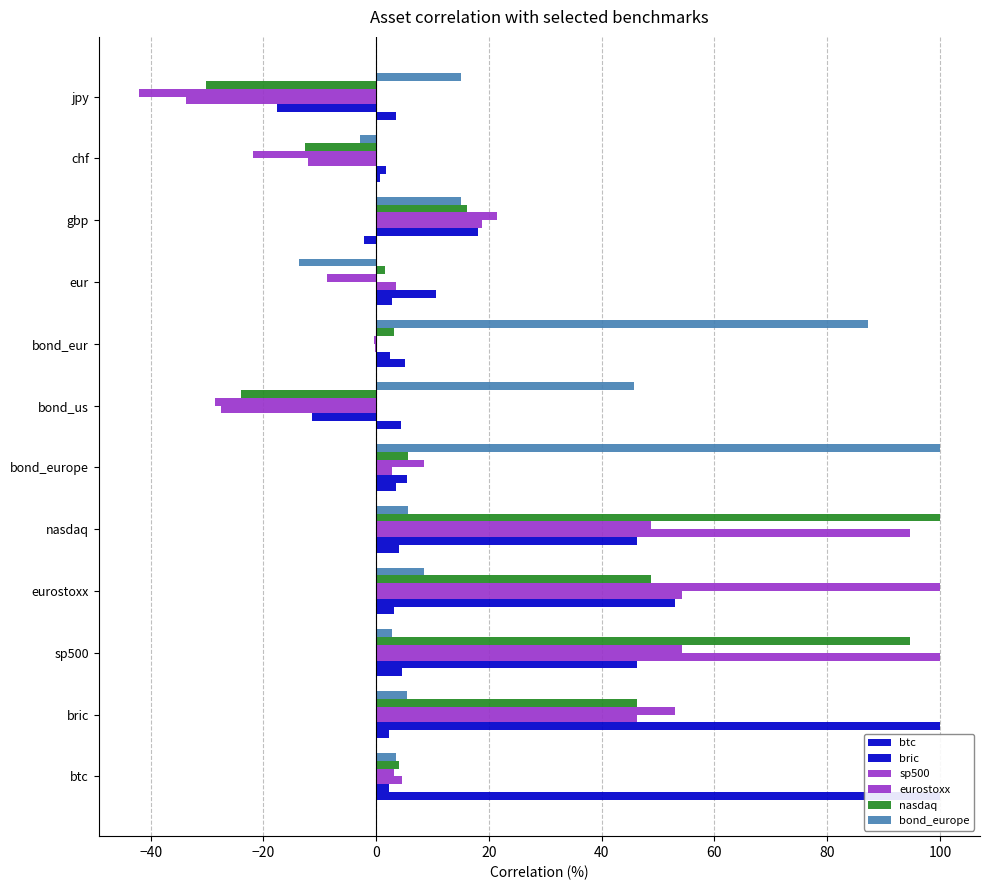

Count the number of categories in the chart.

12